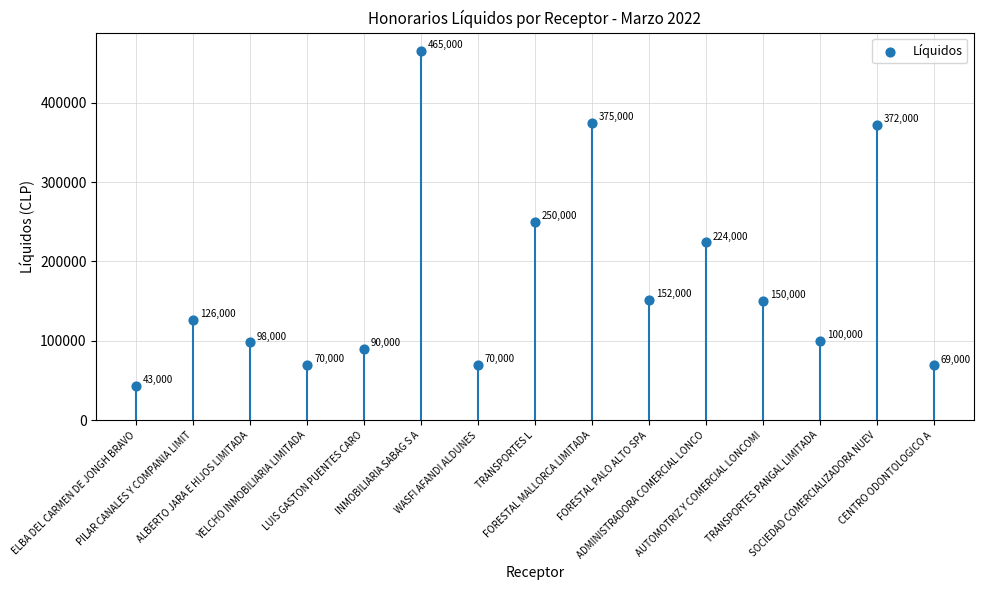

What is the range of Y values (max minus min)?

422000